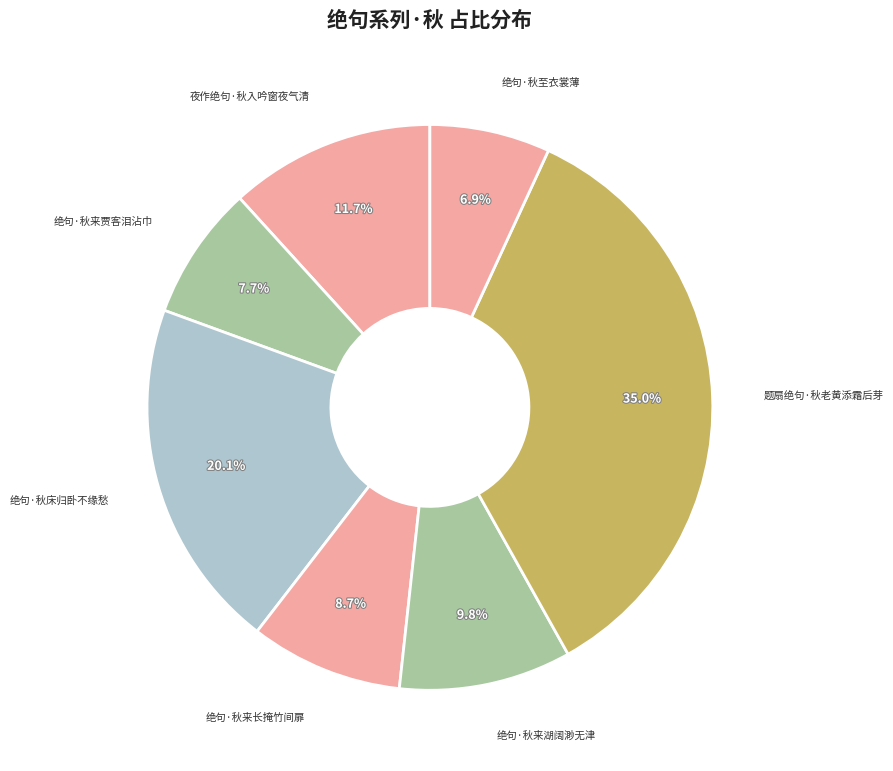

Between 绝句·秋来贾客泪沾巾 and 题扇绝句·秋老黄添霜后芽, which is larger?

题扇绝句·秋老黄添霜后芽